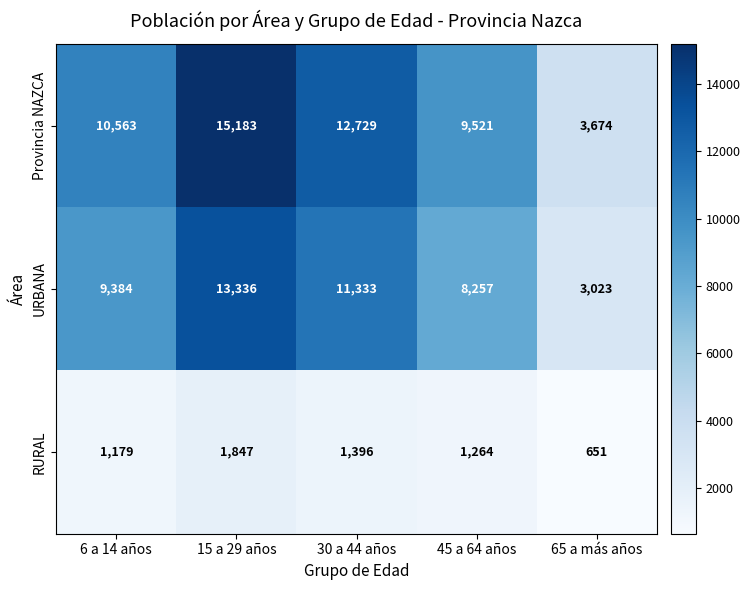

What is the spread (max minus min) of values at 65 a más años?

3023